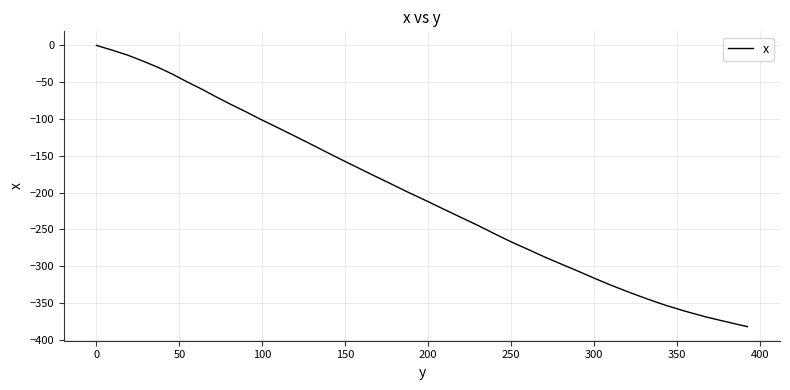

What is the smallest value displayed?

-382.4